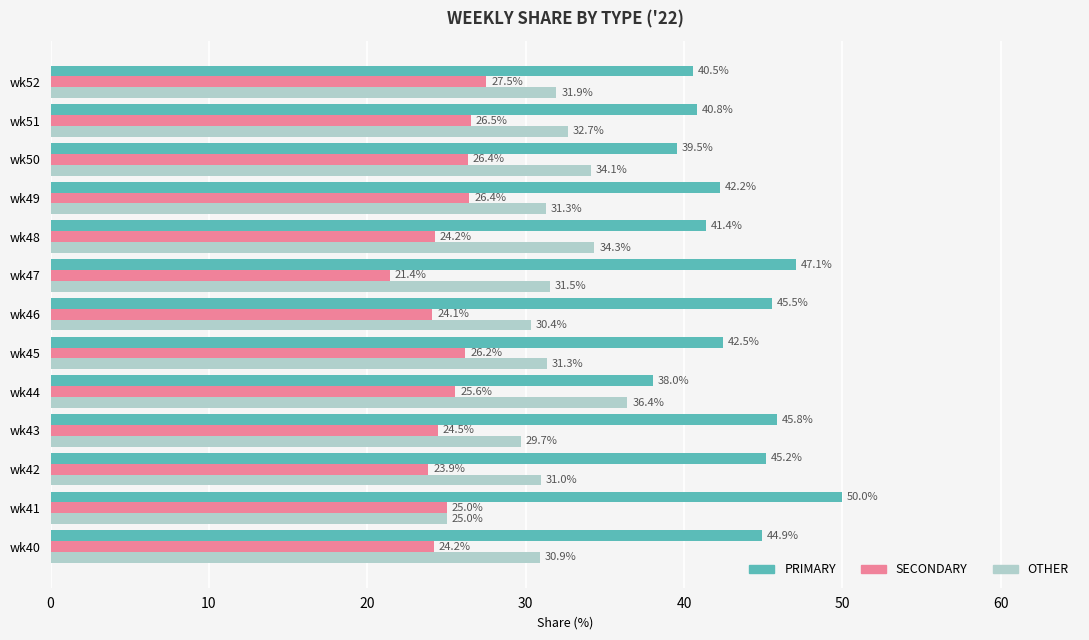

The value of SECONDARY at wk42 is 23.9. True or false?

True